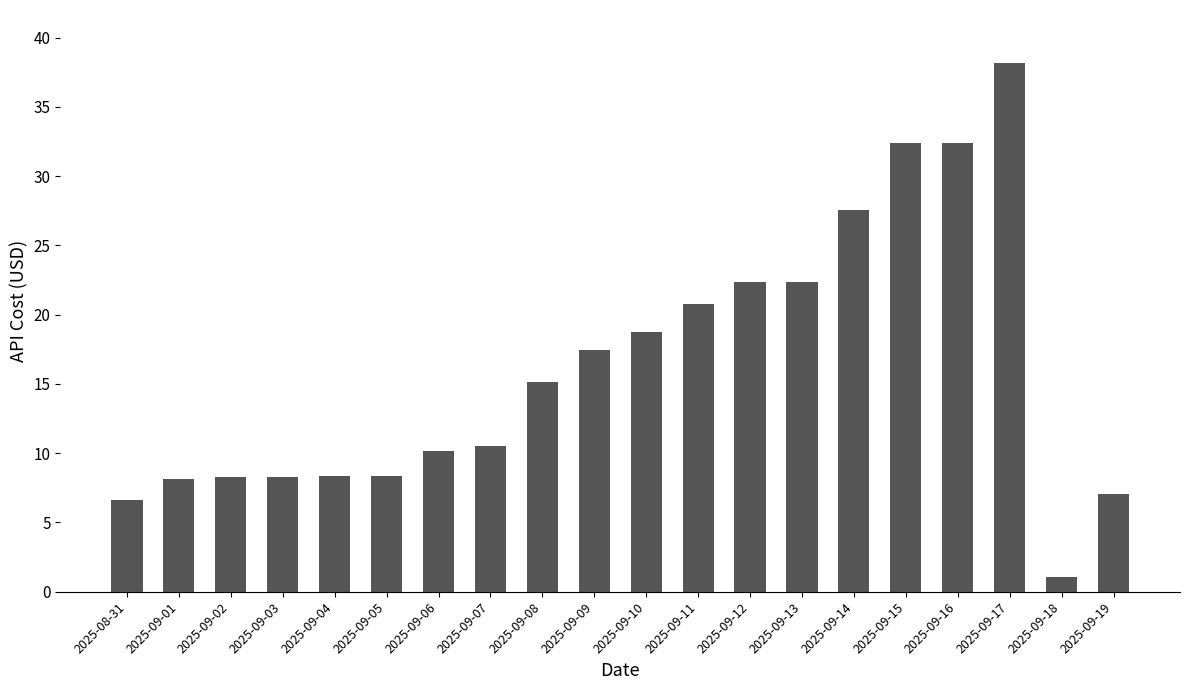

What position from the right is 2025-08-31?

20